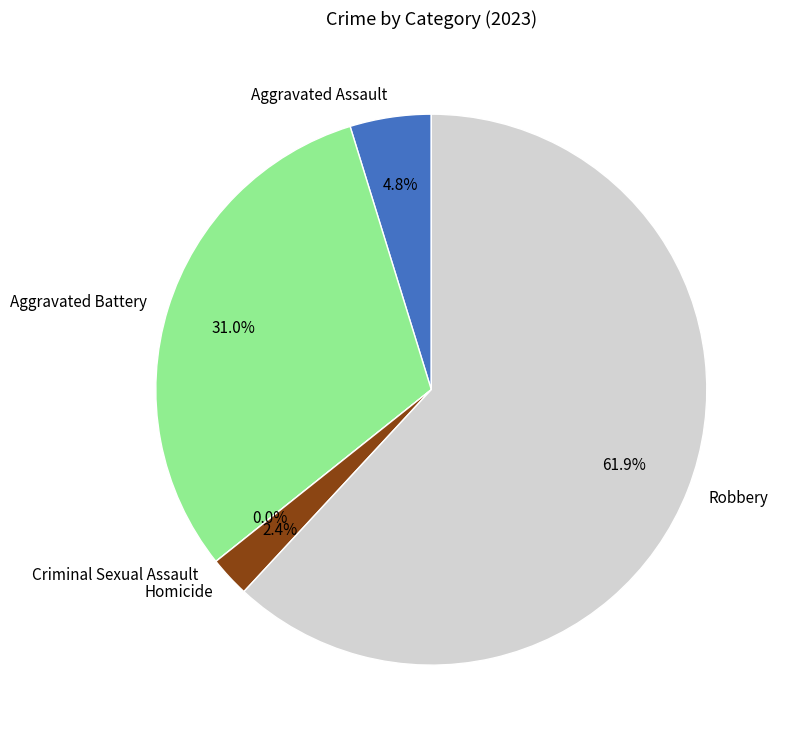

To the nearest percent, what is the difference between the largest and smallest slice percentages?

62%